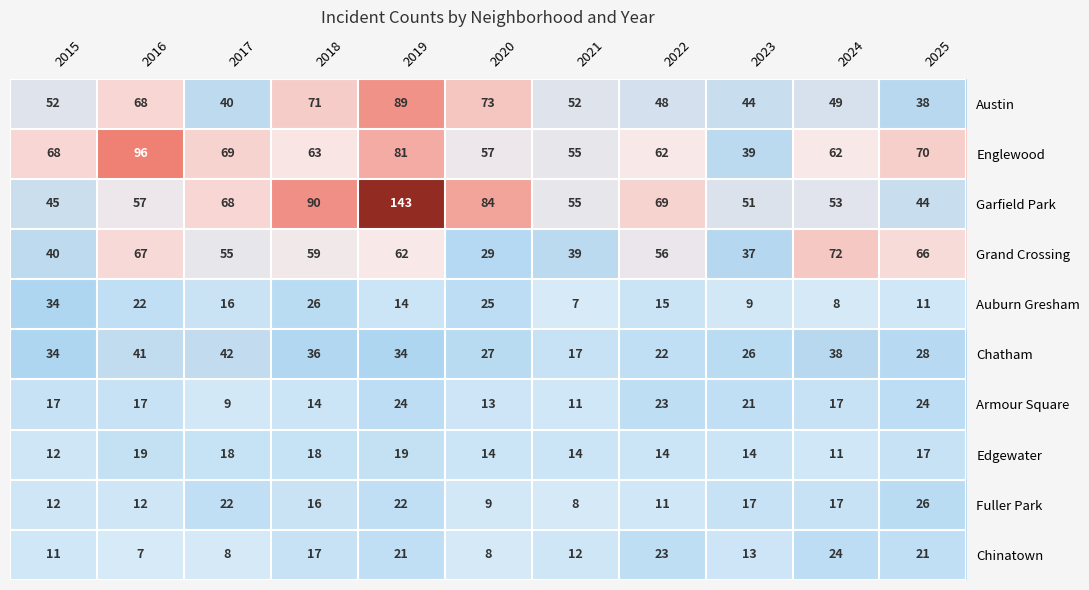

The Garfield Park series shows 51 at 2023. True or false?

True